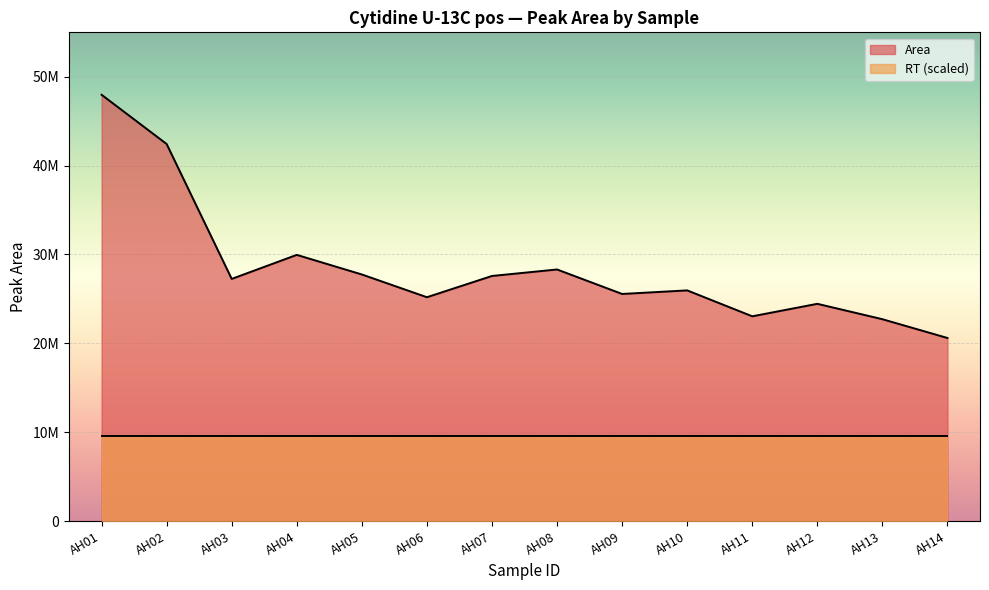

Does the chart display data point markers on the line(s)?

No